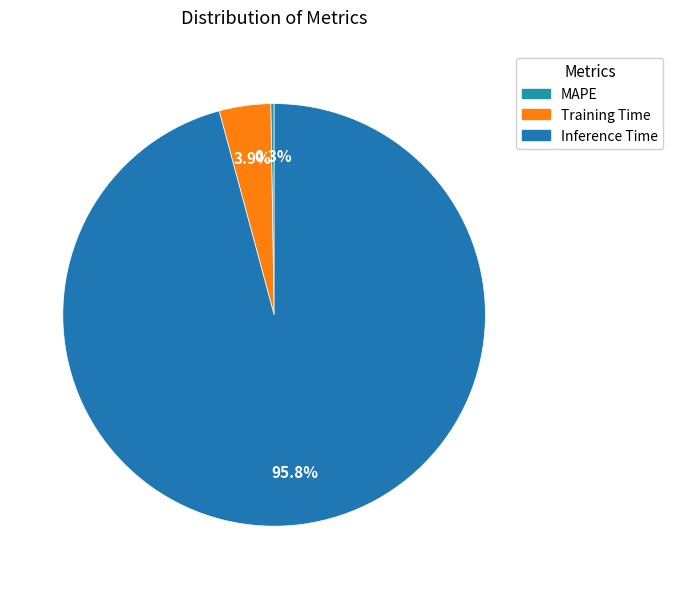

How many segments does this pie chart have?

3